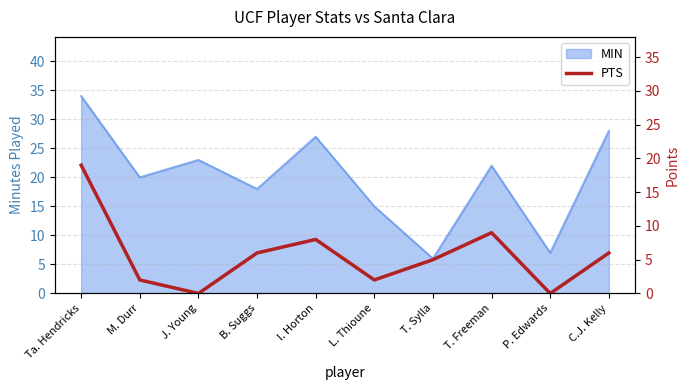

How many lines are shown in the chart?

1